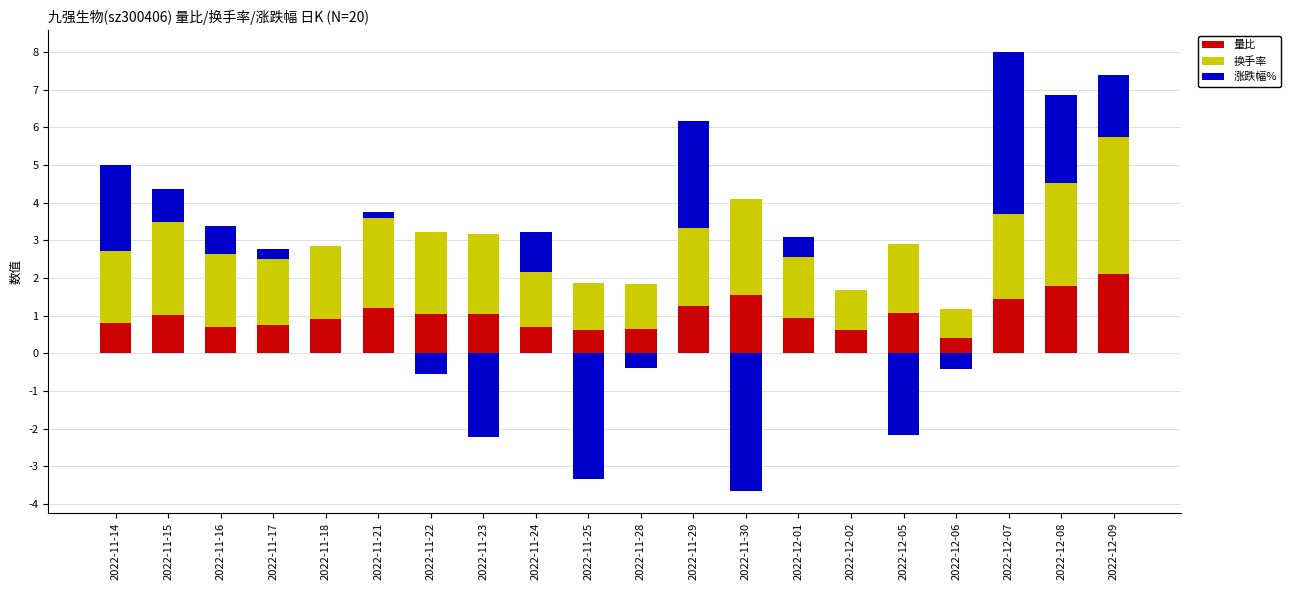

What are all the series names shown in the legend?

量比, 换手率, 涨跌幅%